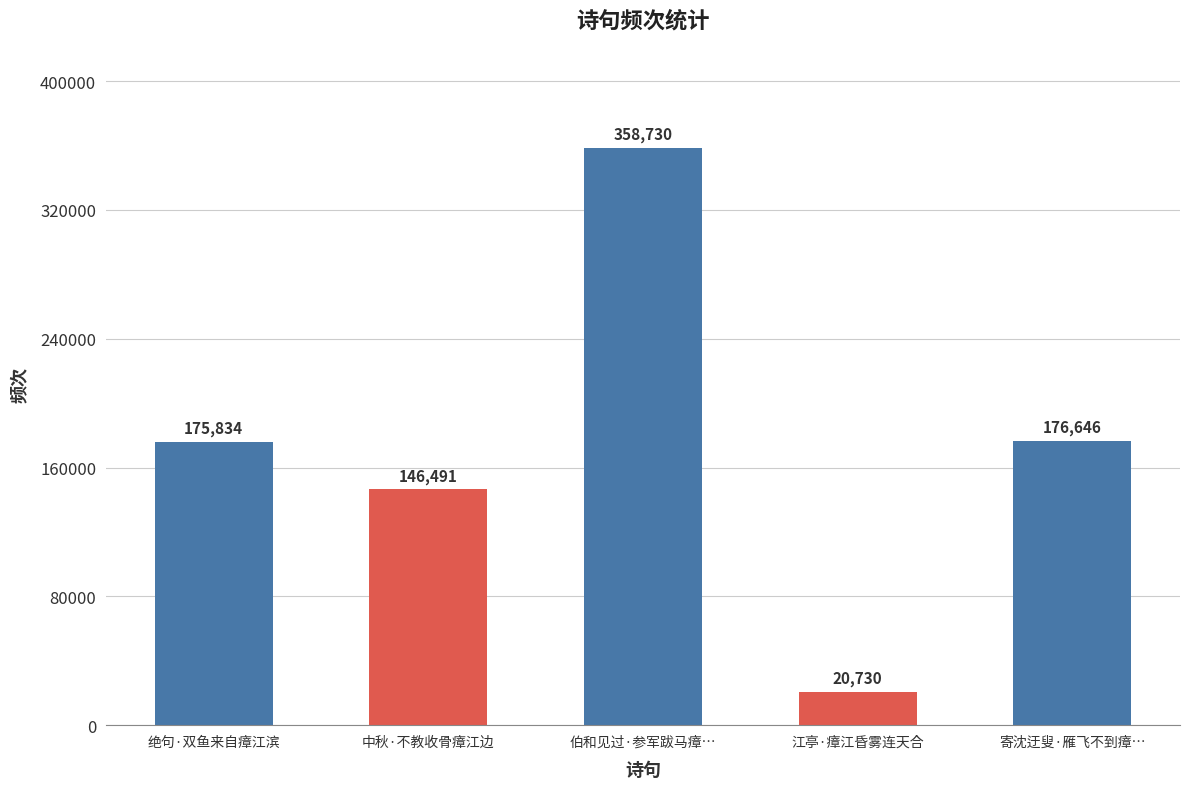

Between 江亭·瘴江昏雾连天合 and 中秋·不教收骨瘴江边, which is larger?

中秋·不教收骨瘴江边